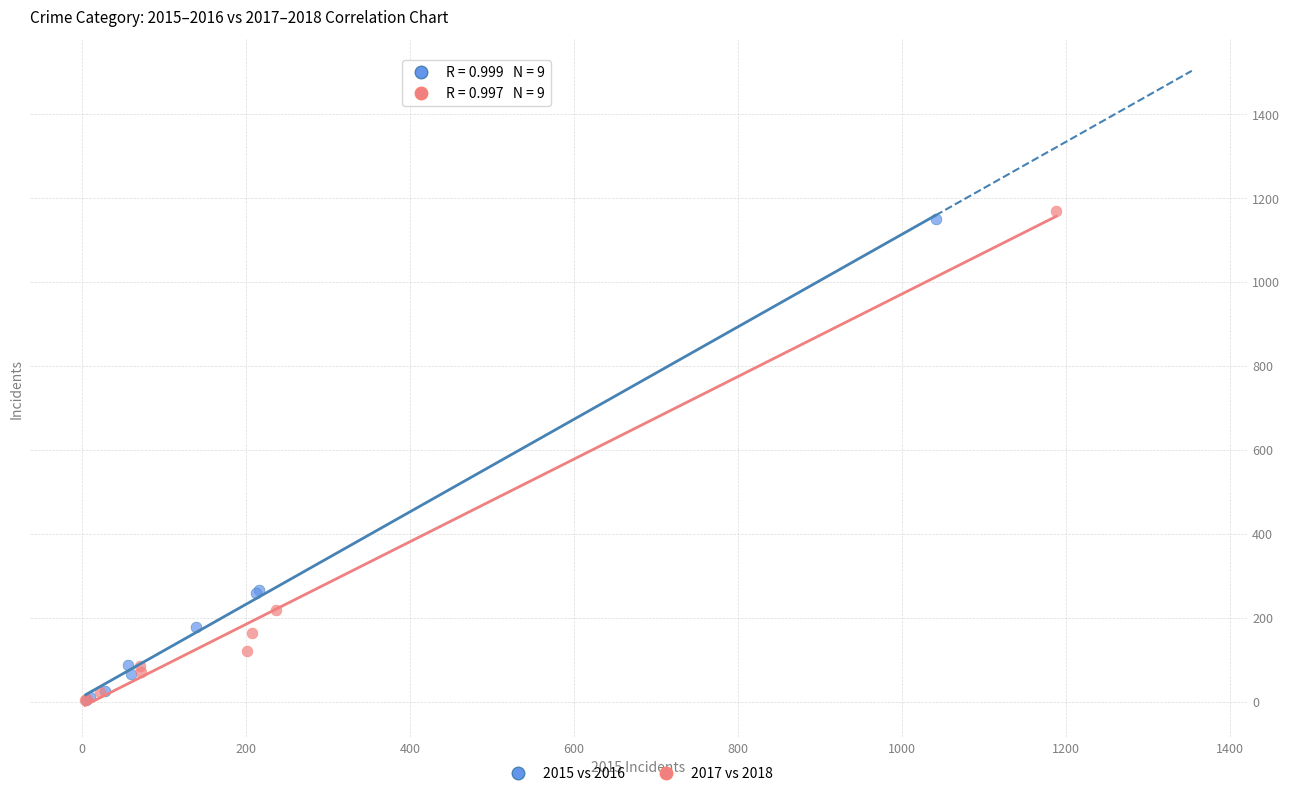

Which series has the largest Y range (max minus min)?

2017 vs 2018